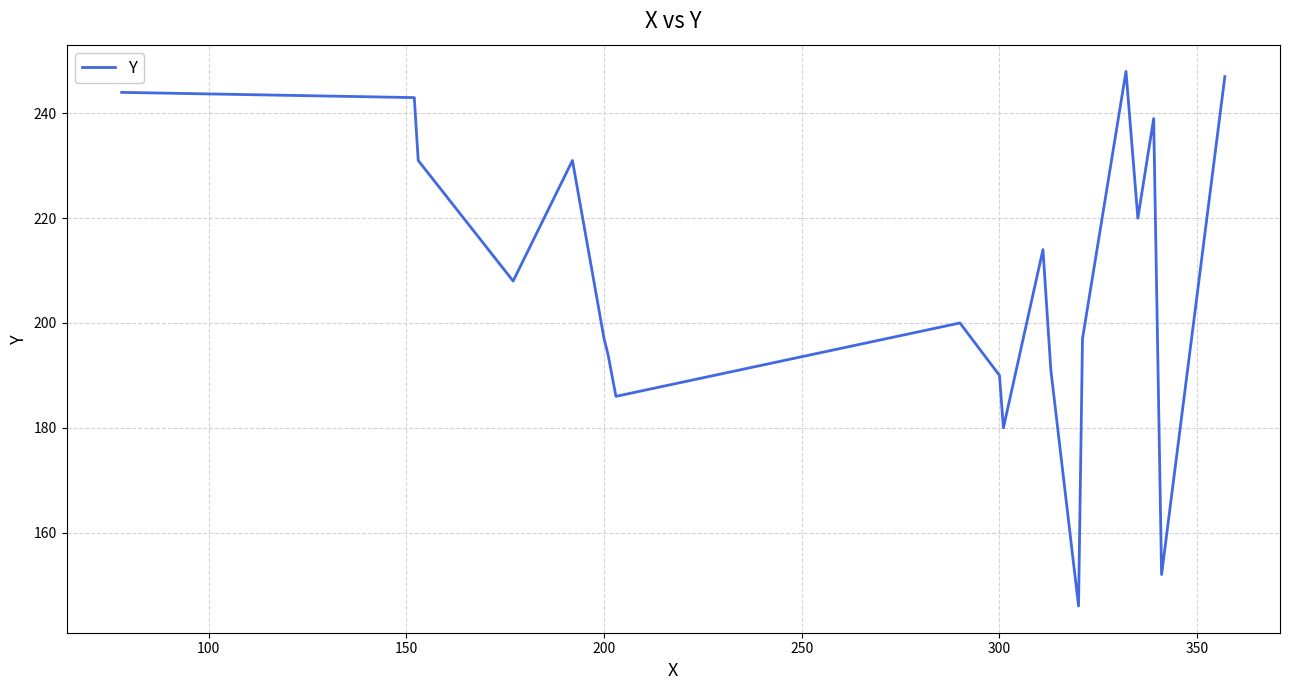

What is the minimum value shown in the chart?

146